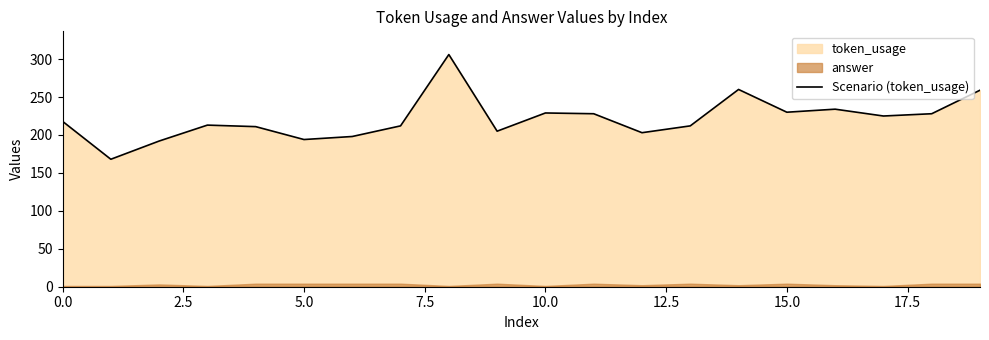

What is the value of the 6th point from the left?

194